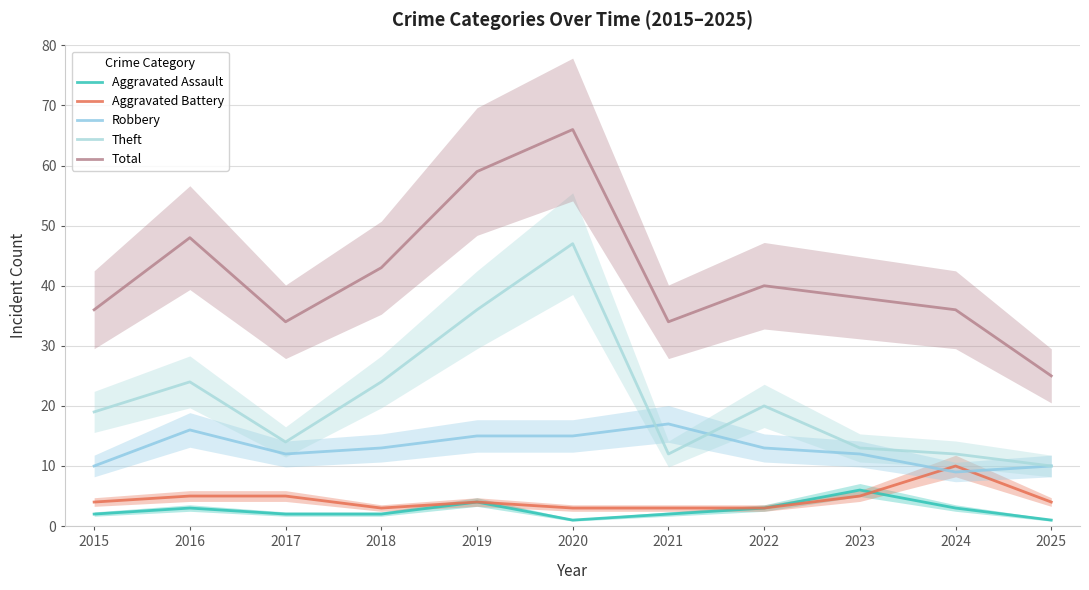

What is the highest value of the Theft series?

47